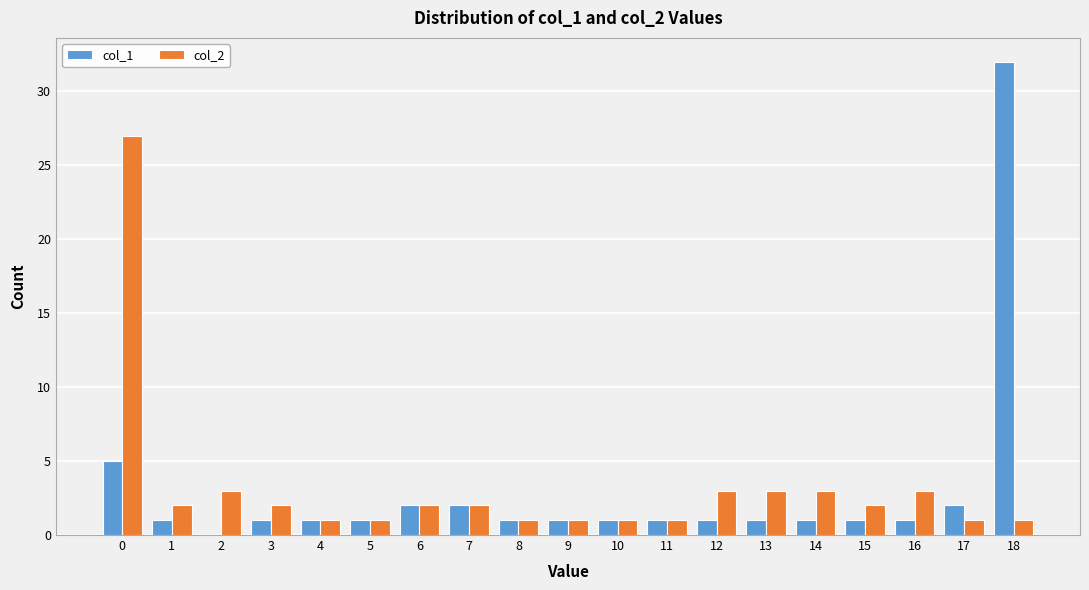

What is the maximum value shown in the chart?

32